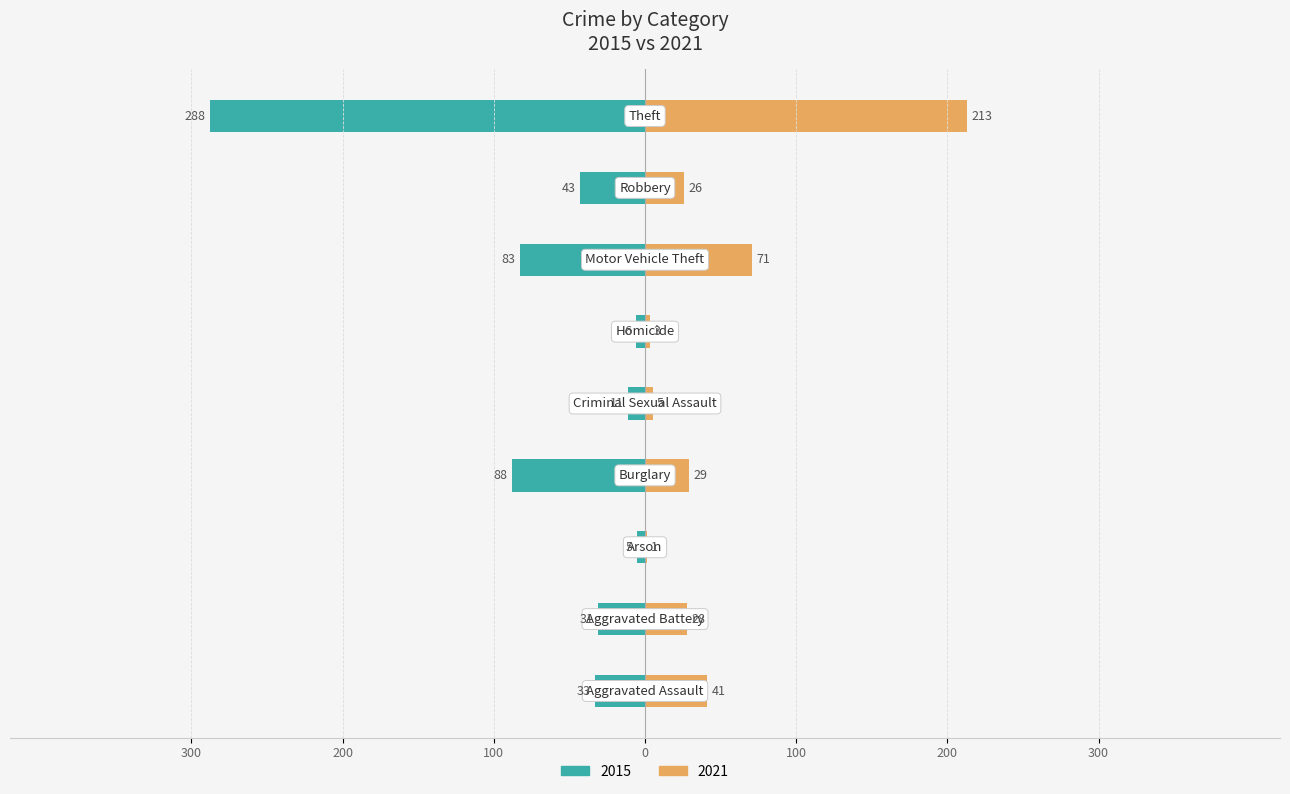

Are the bars horizontal?

Yes